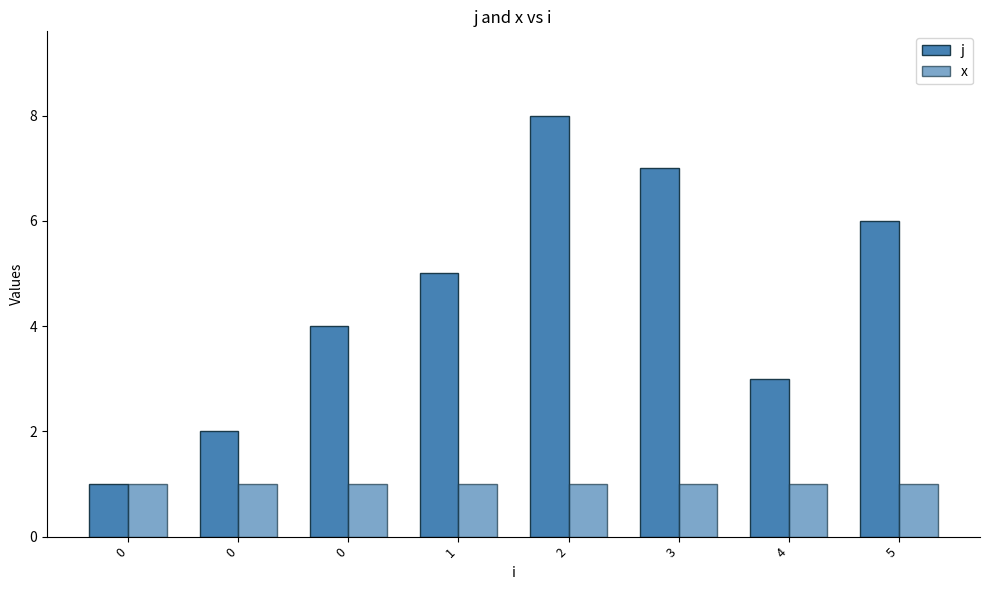

List the labels in order of j value, smallest first.

0, 0, 4, 0, 1, 5, 3, 2